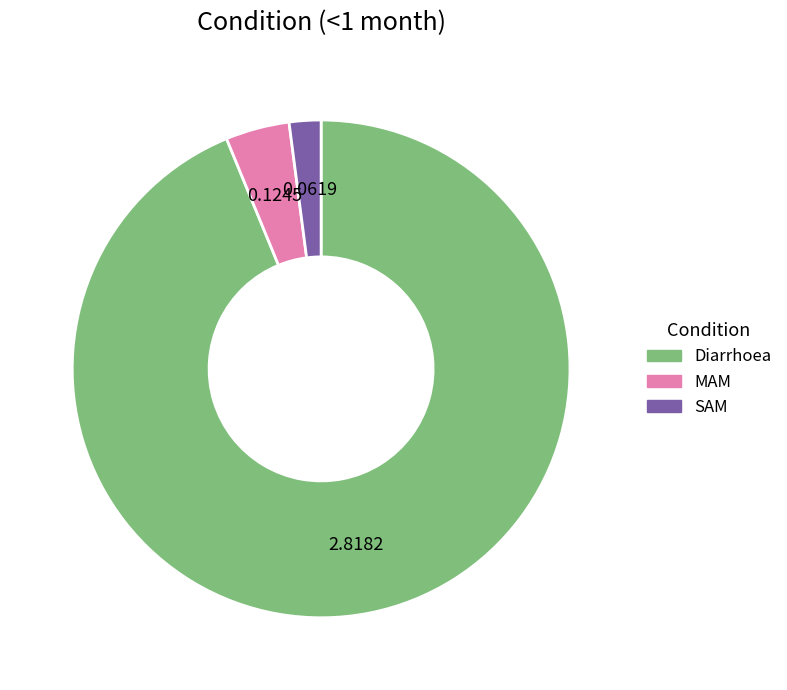

Rank the categories by value from lowest to highest.

SAM, MAM, Diarrhoea